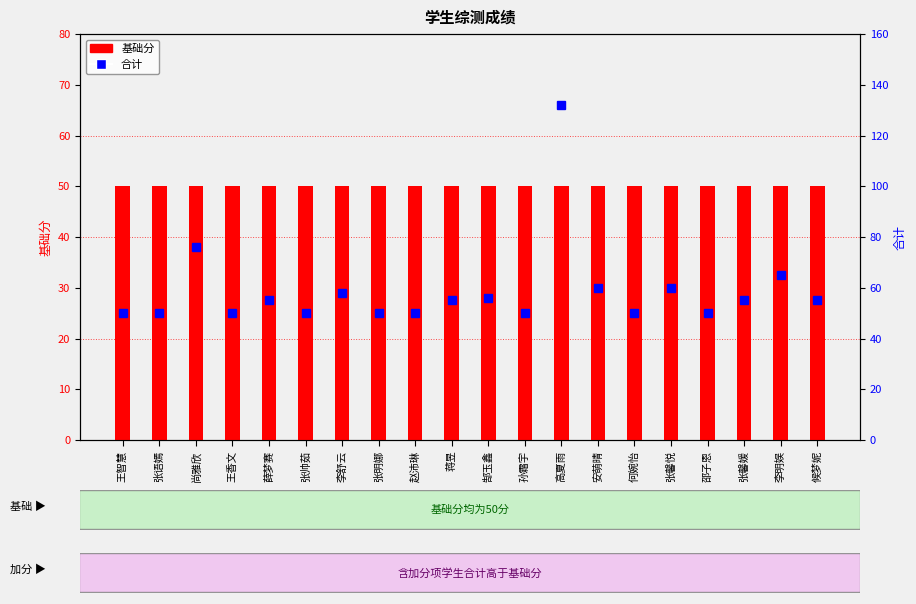

Which series changed the most between 尚雅欣 and 孙霜宇?

合计